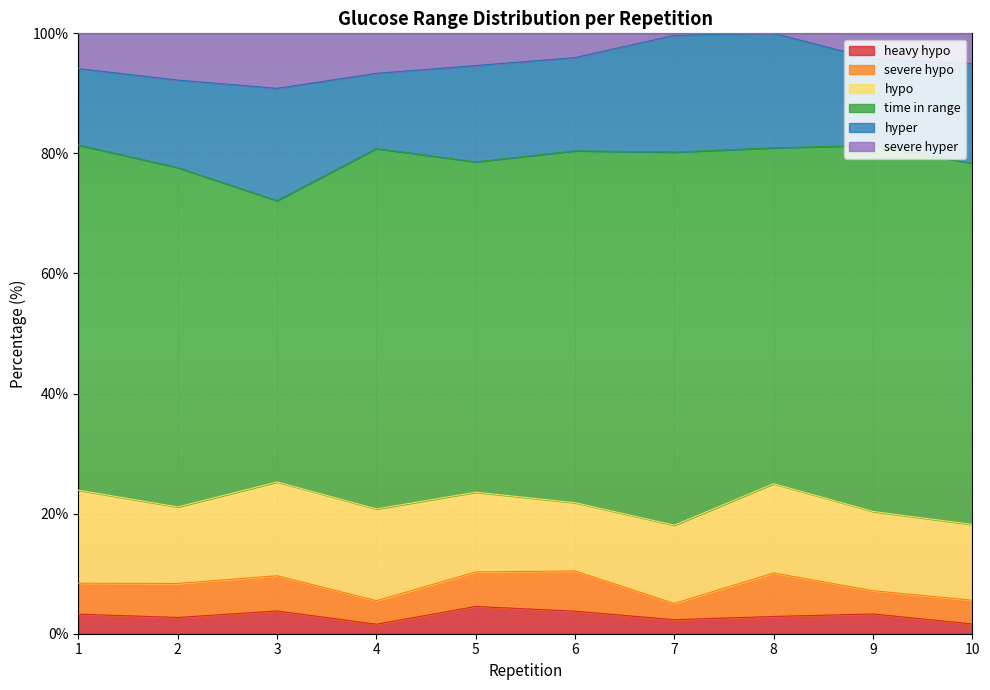

What is the sum of all severe hypo values?

50.9